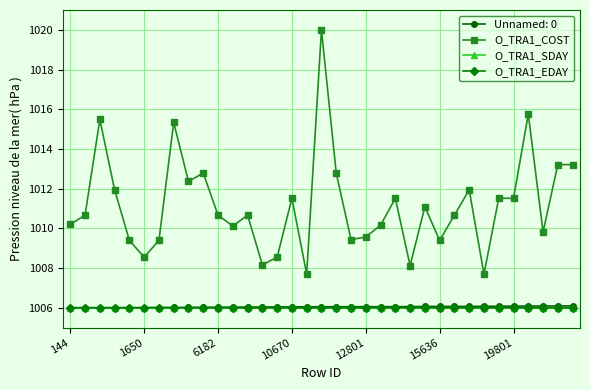

How many categories are shown in the chart?

35